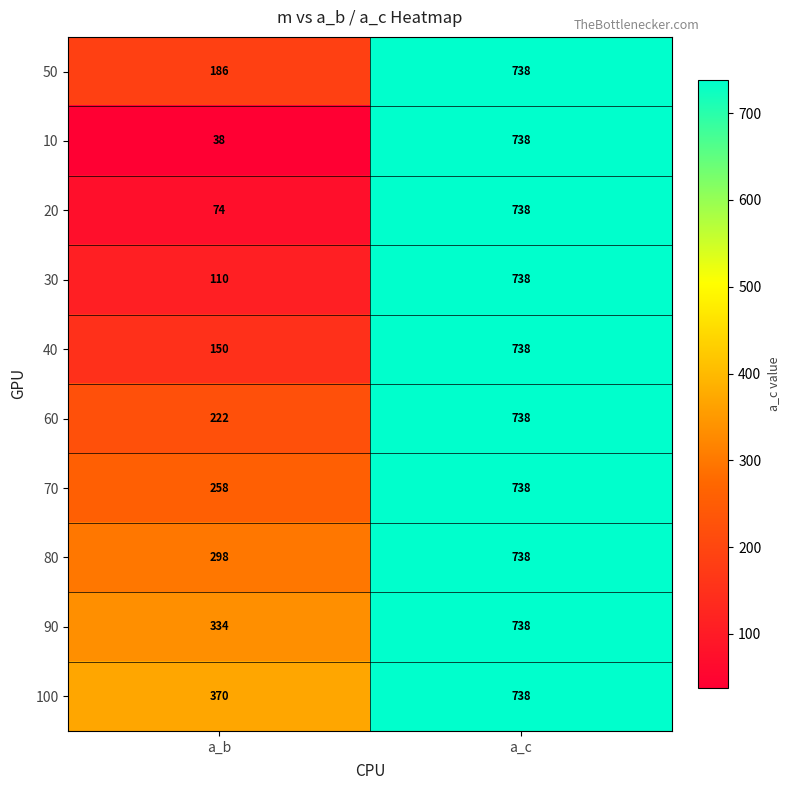

Reading left to right, list all the values displayed in this chart.

50: 186	738
10: 38	738
20: 74	738
30: 110	738
40: 150	738
60: 222	738
70: 258	738
80: 298	738
90: 334	738
100: 370	738